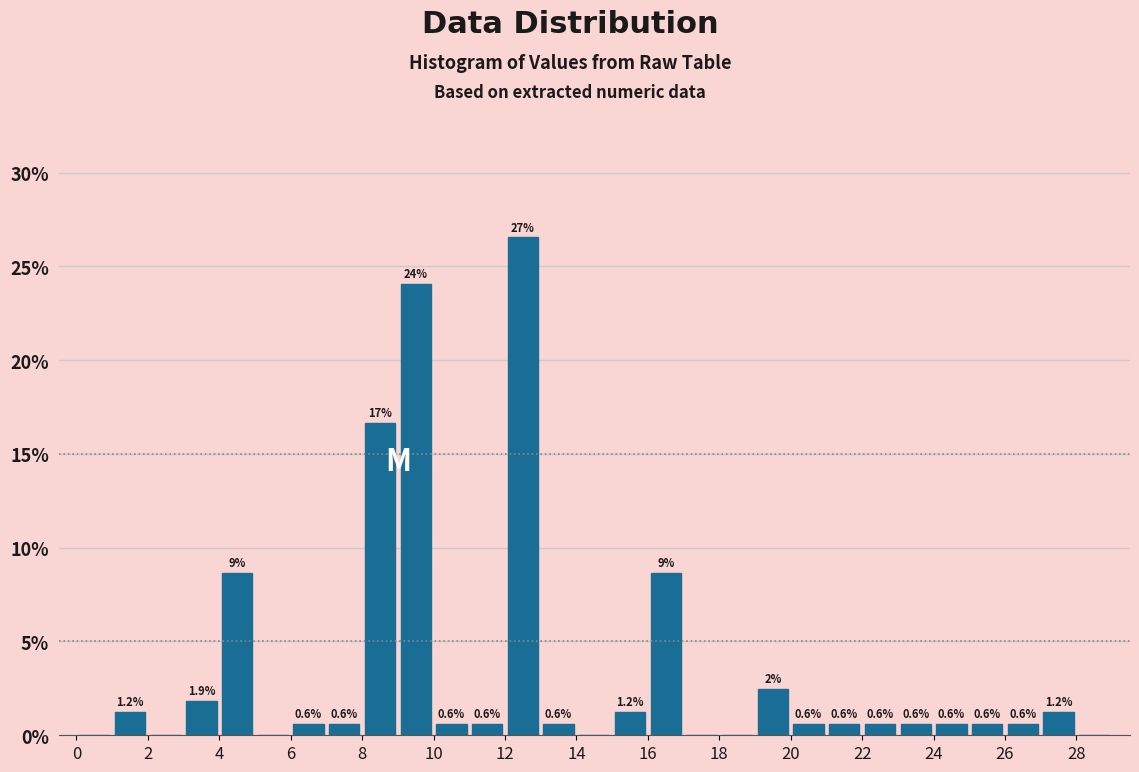

Over which range of the x-axis is the bar tallest?

12 to 13